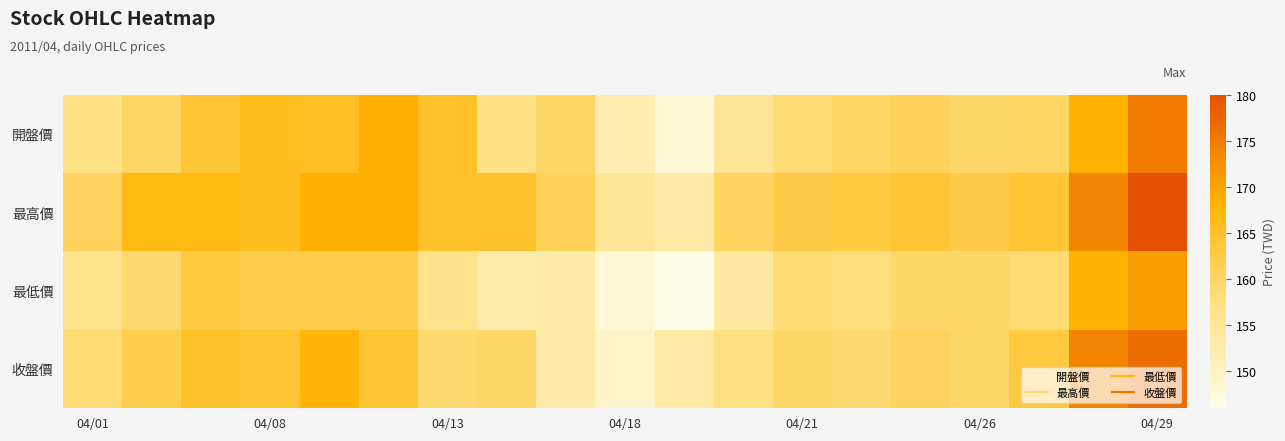

What is the maximum value shown in the chart?

180.0